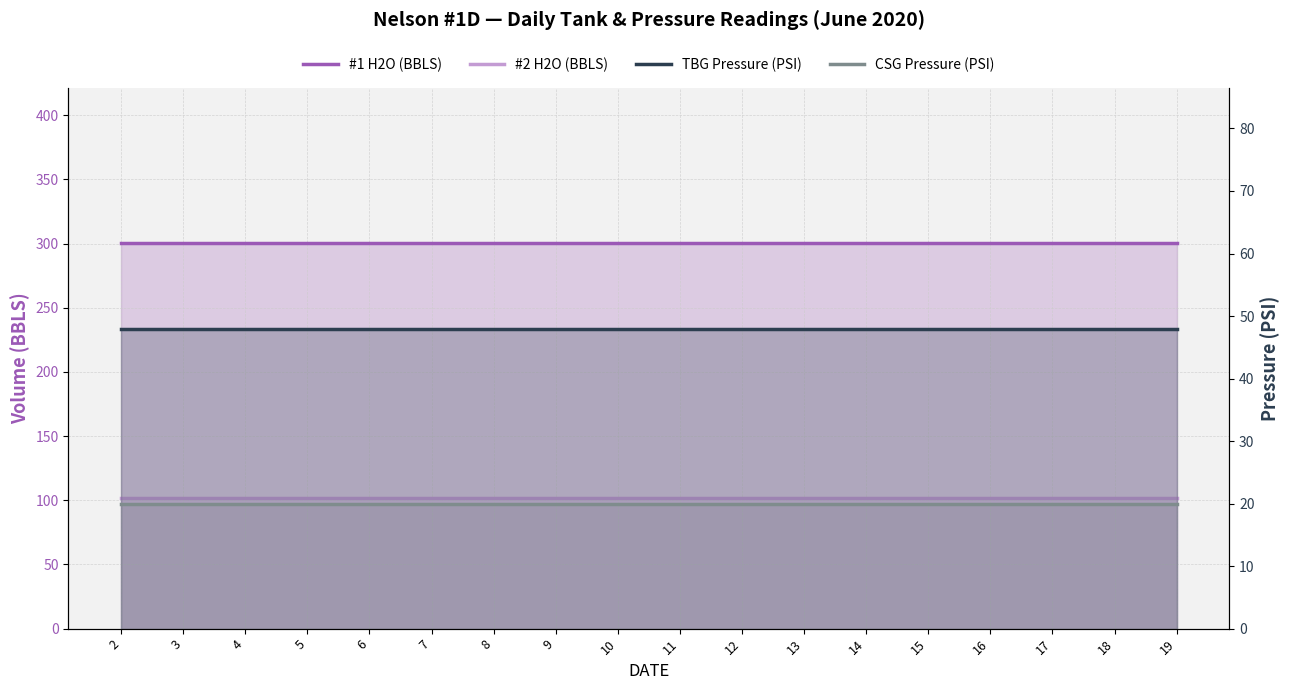

Which has a higher value, 8 or 6?

8